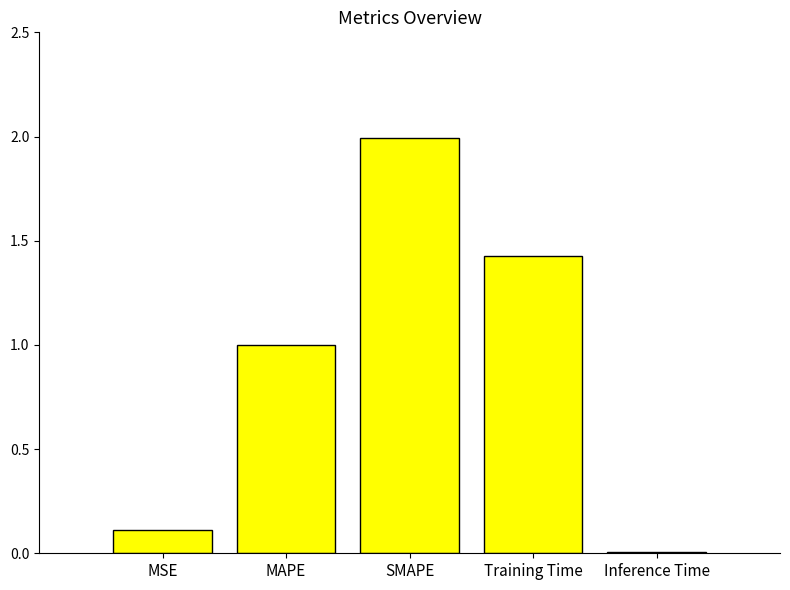

What is the sum of all values?

4.5